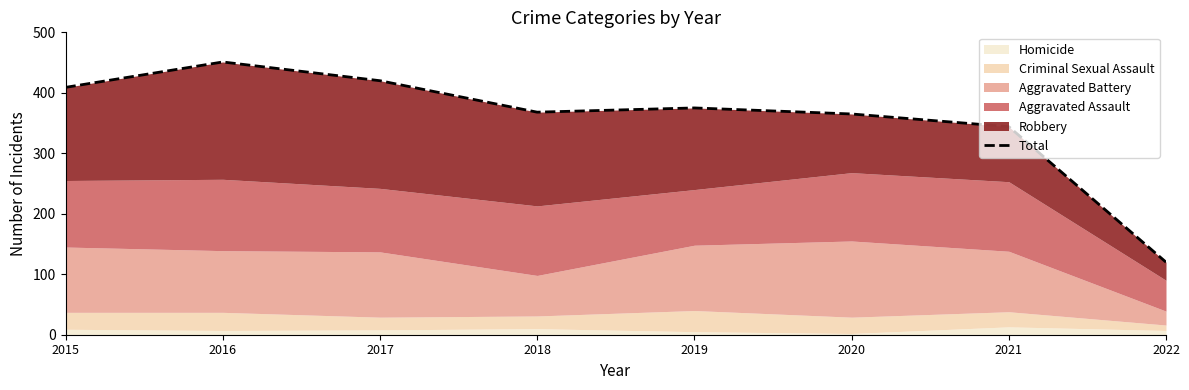

True or false: there are more than 0 points higher than both neighbors.

True